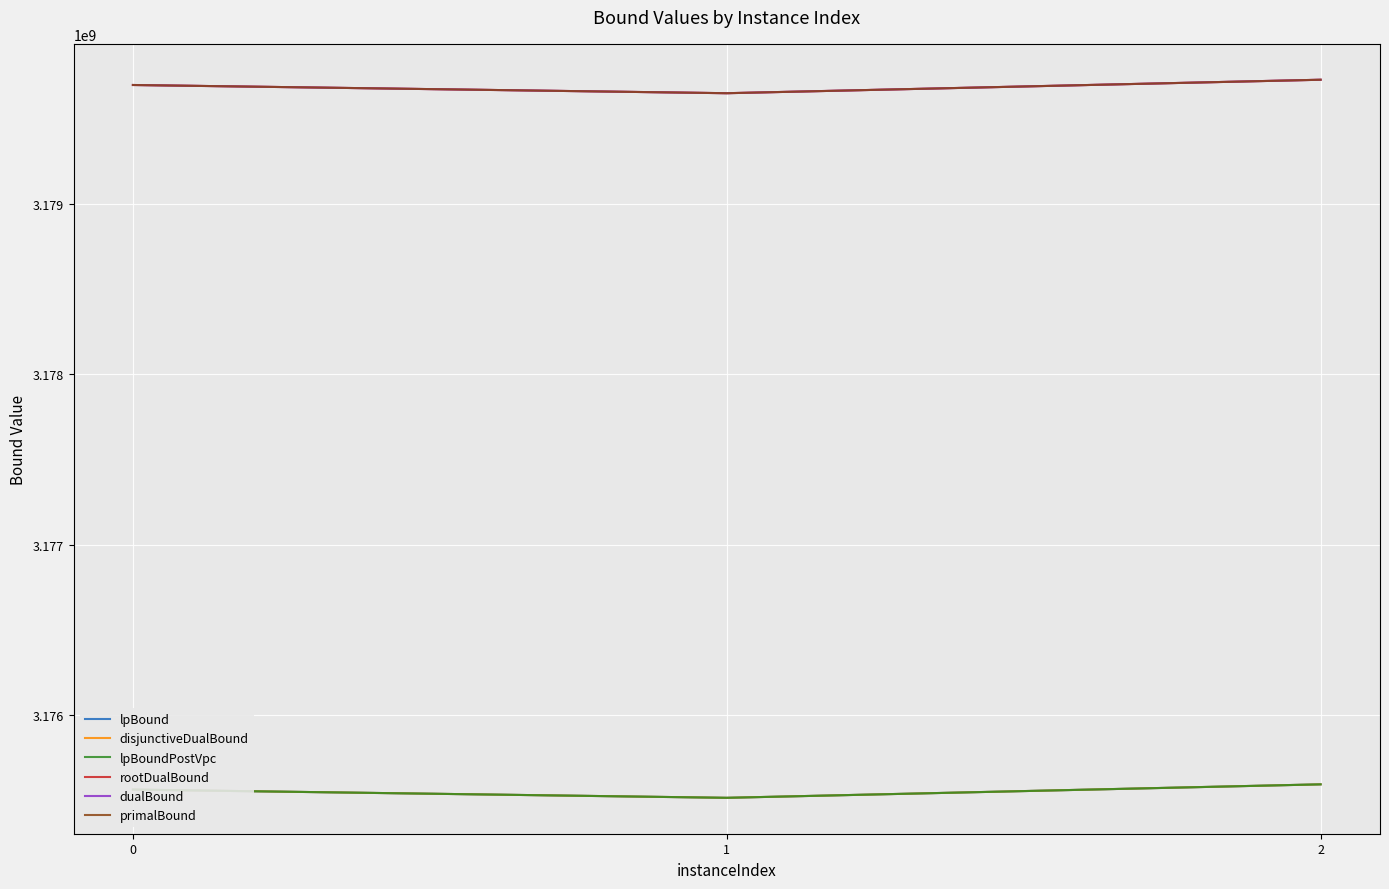

What is the value of the lpBoundPostVpc point at the 3rd from the left?

3175592280.0